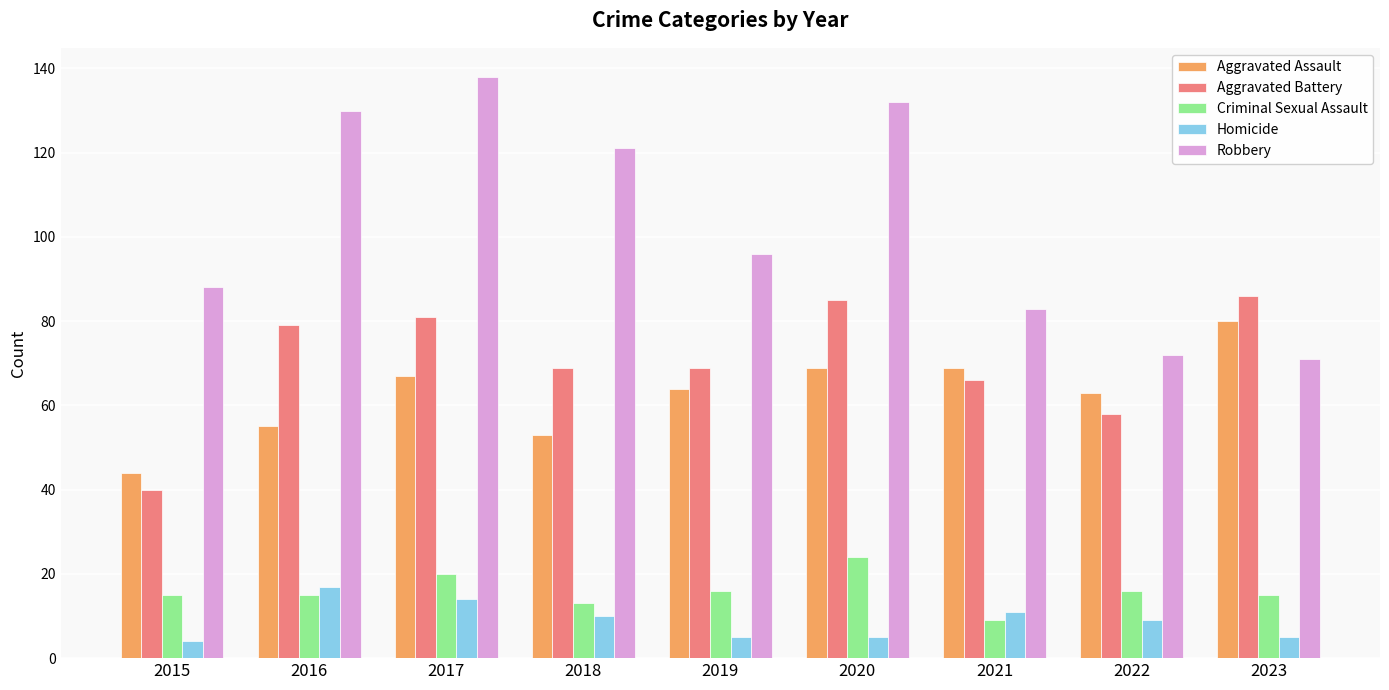

The value of Homicide at 2016 is 17. True or false?

True